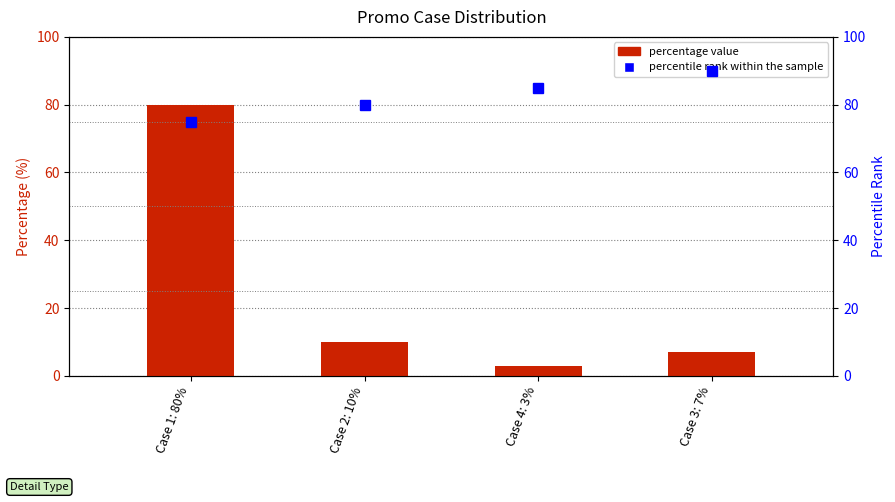

How many bars are there in total?

4